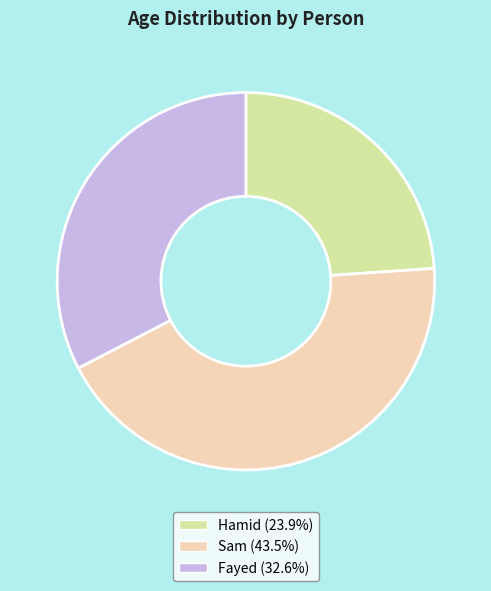

Count the number of slices in the pie.

3